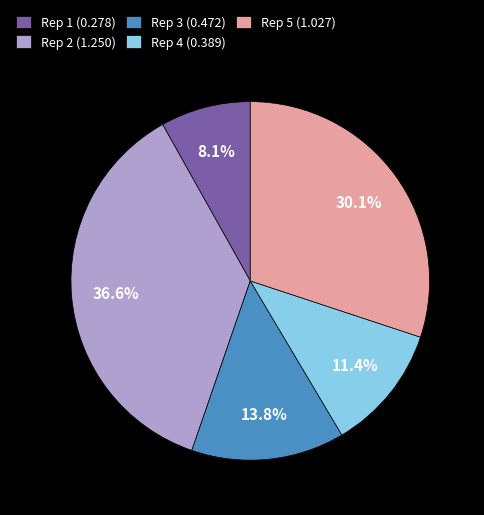

How many slices are in this pie chart?

5